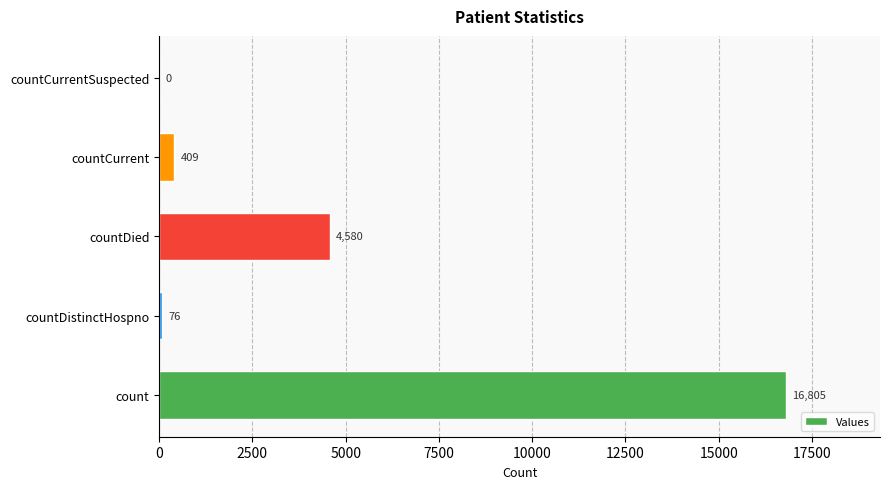

What value does the data have at countDistinctHospno?

76